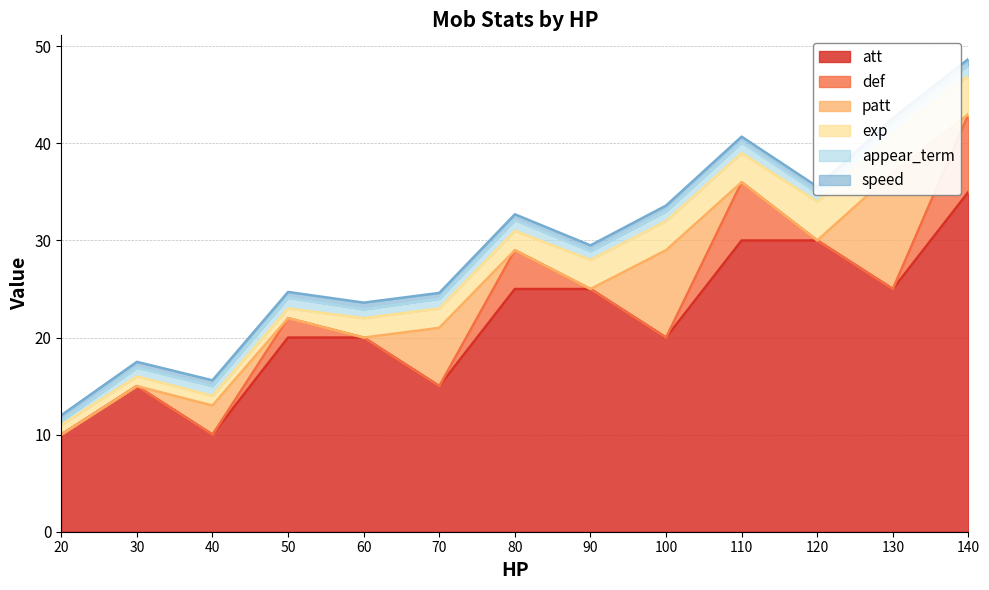

Is it true that def equals 0.0 at 70?

True